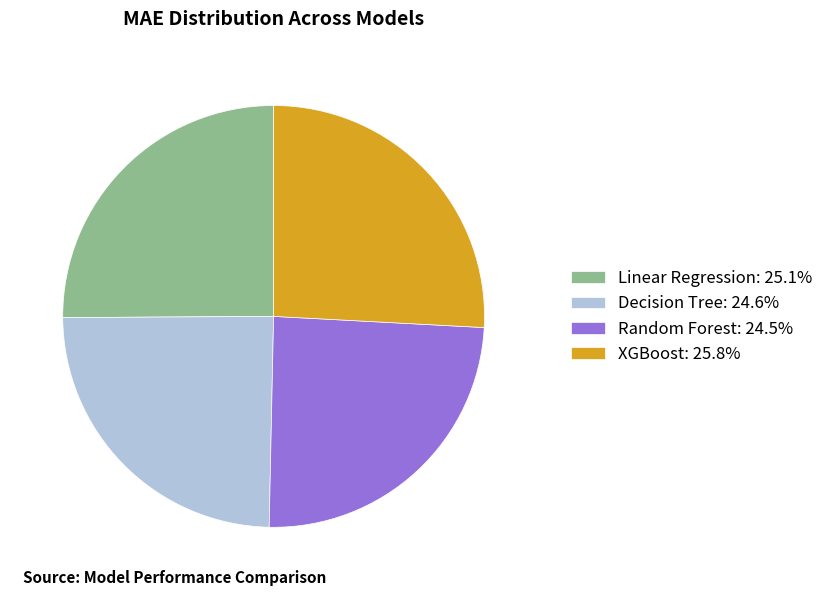

Approximately how many times larger is the value at XGBoost: 25.8% compared to Random Forest: 24.5%?

1.1